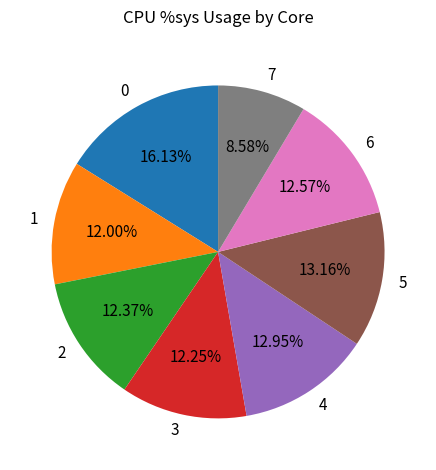

To the nearest percent, what percentage of the pie is 4?

13%